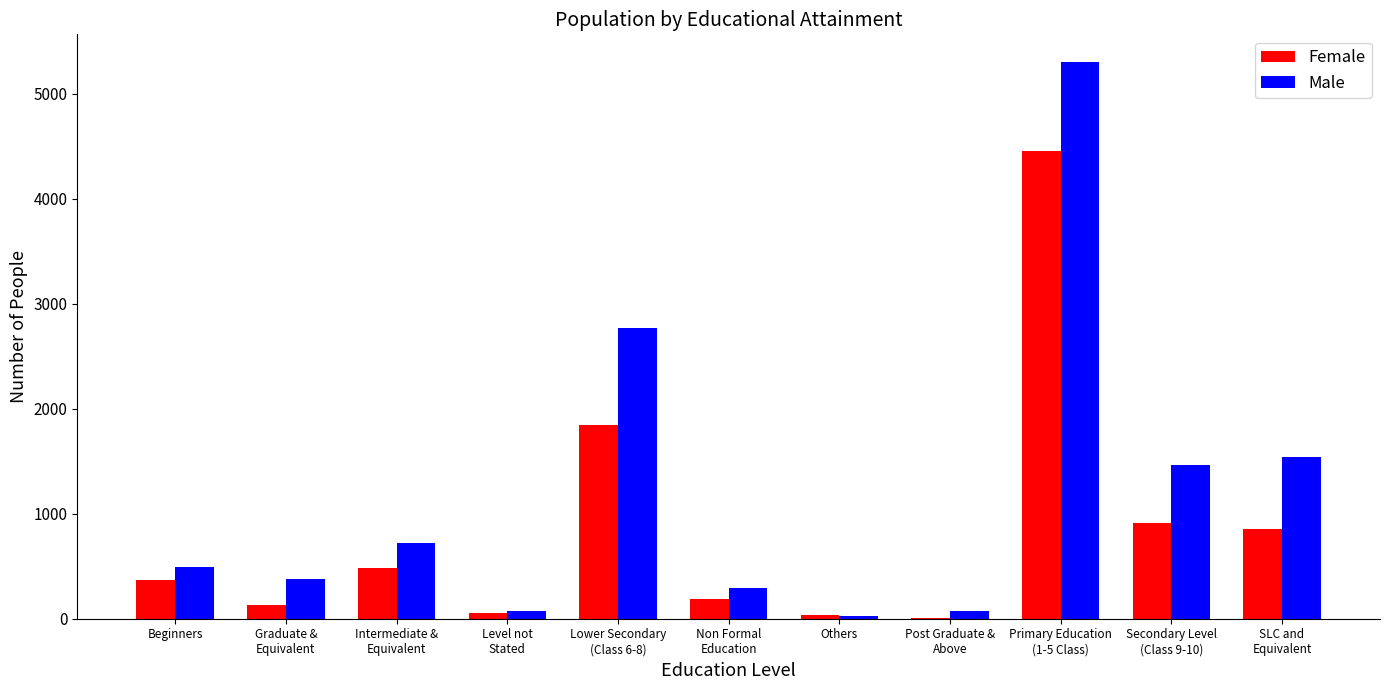

Are the bars grouped side by side (vs. stacked)?

Yes